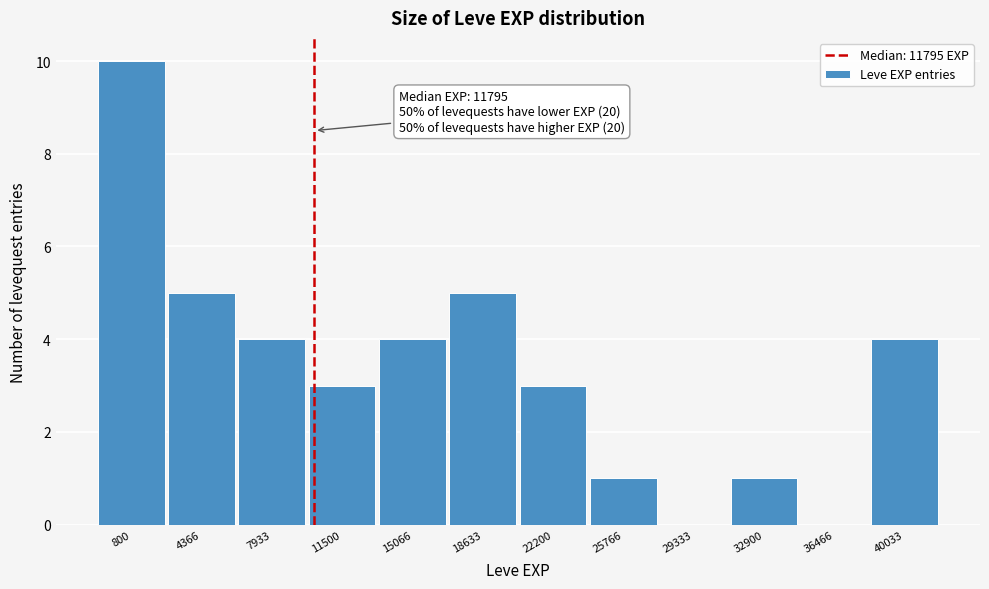

Reading left to right, transcribe all the data shown in this chart.

800=10	4366=5	7933=4	11500=3	15066=4	18633=5	22200=3	25766=1	29333=0	32900=1	36466=0	40033=4